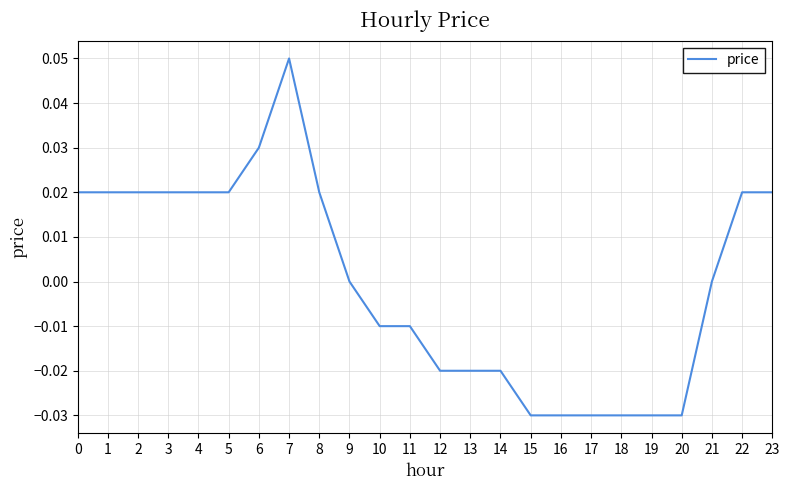

How many lines are shown in the chart?

1